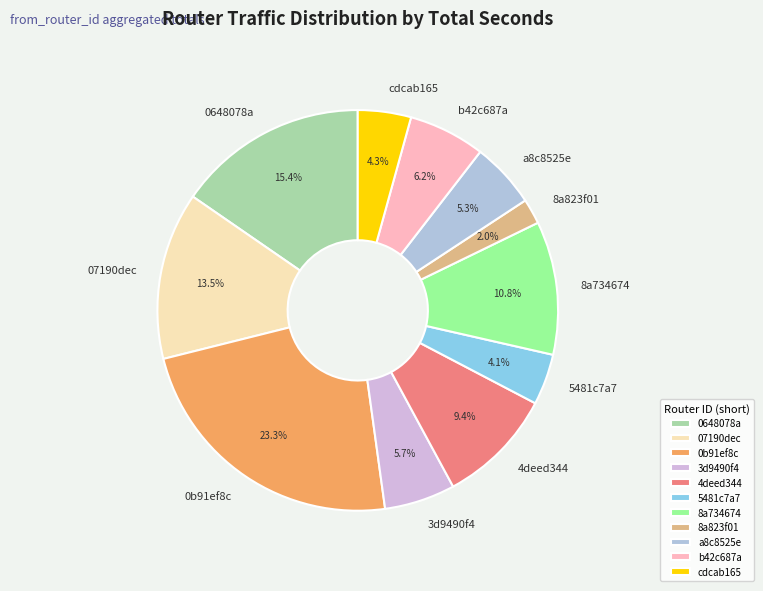

What is the ratio of the value at cdcab165 to the value at b42c687a?

0.7